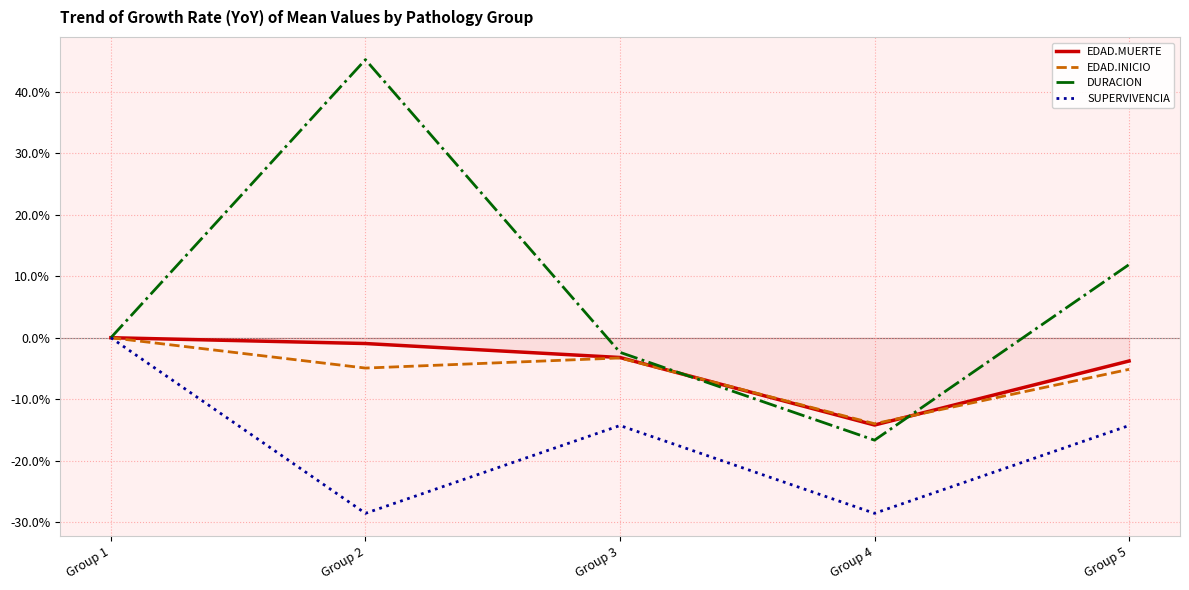

True or false: SUPERVIVENCIA has a value of -18.6 at Group 5.

False